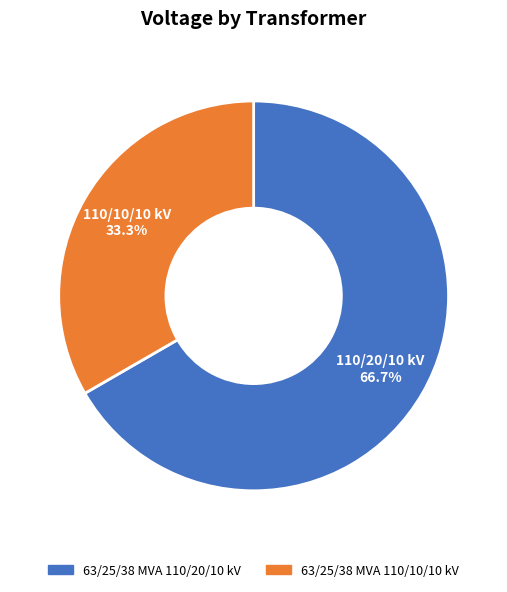

What portion of the pie excludes 63/25/38 MVA 110/20/10 kV?

33.3%